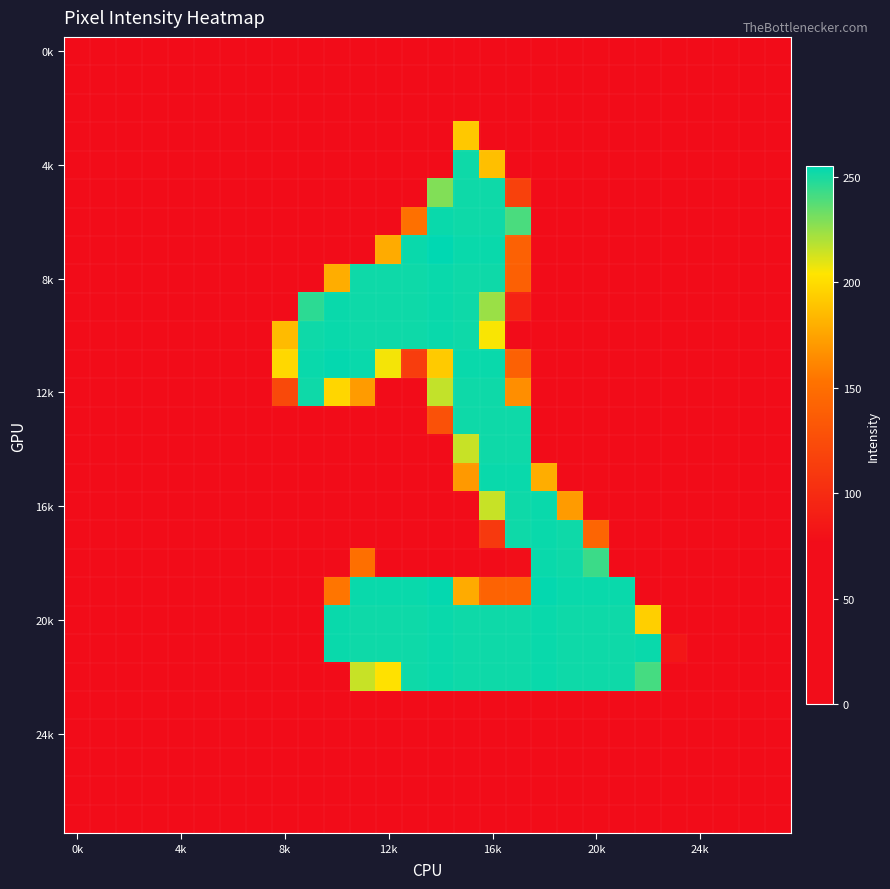

At which category is the sum across all series the highest?

16k